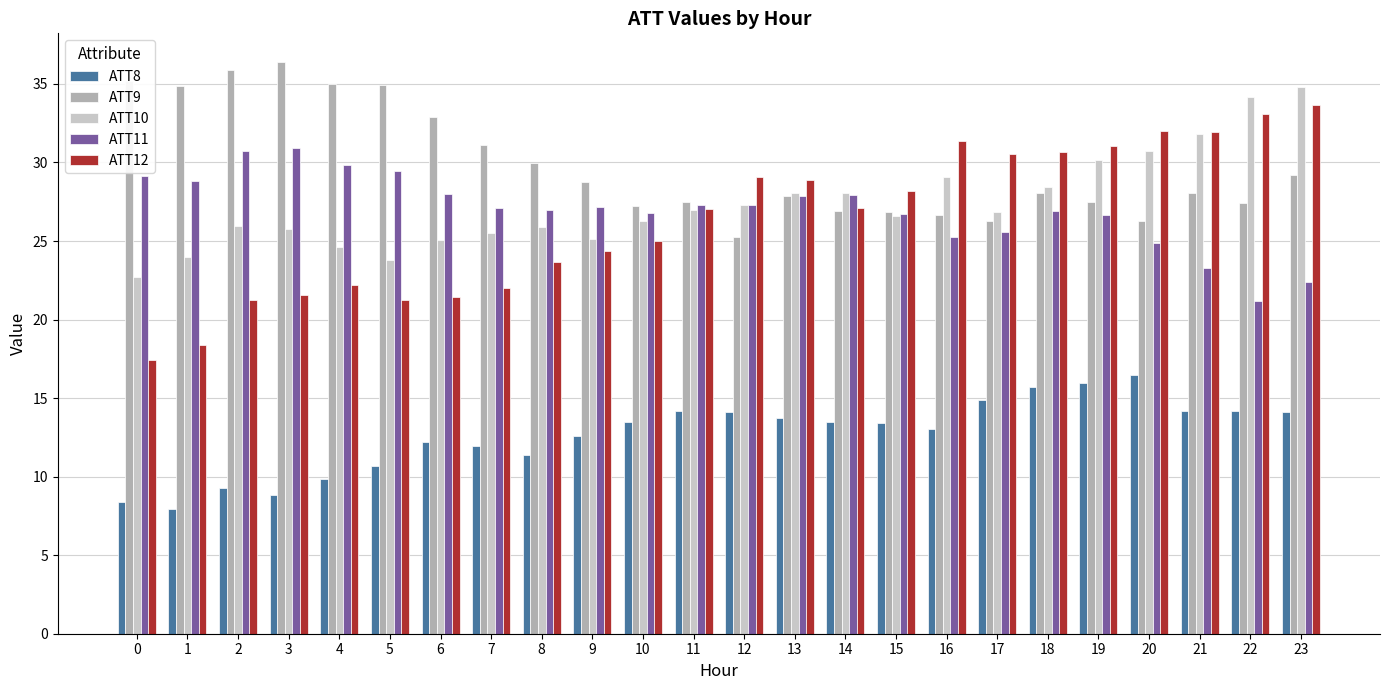

The ATT12 series shows 22.0 at 7. True or false?

True